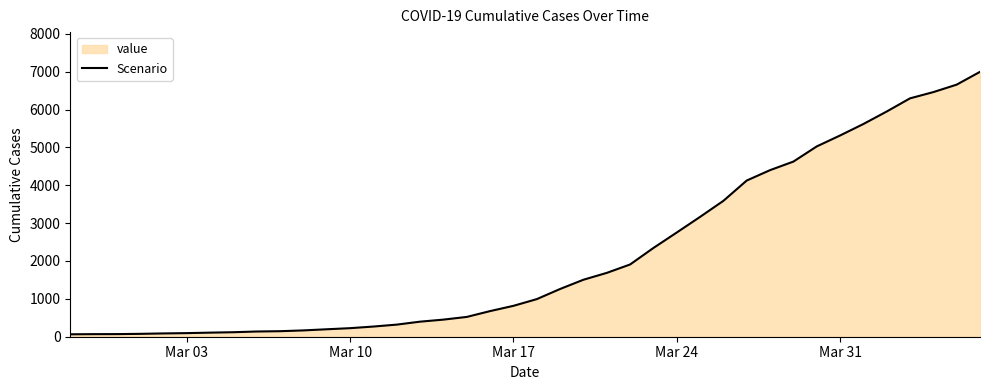

What is the difference between the maximum and minimum values?

6931